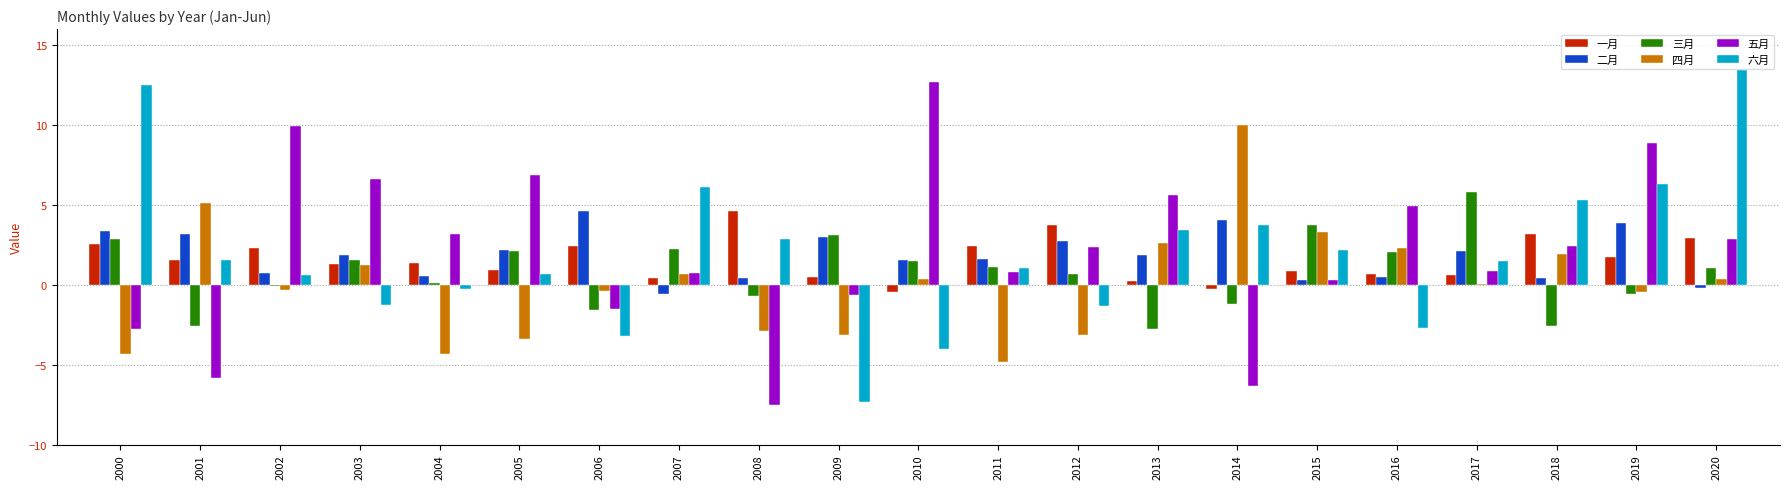

Which series changed the most between 2004 and 2015?

四月